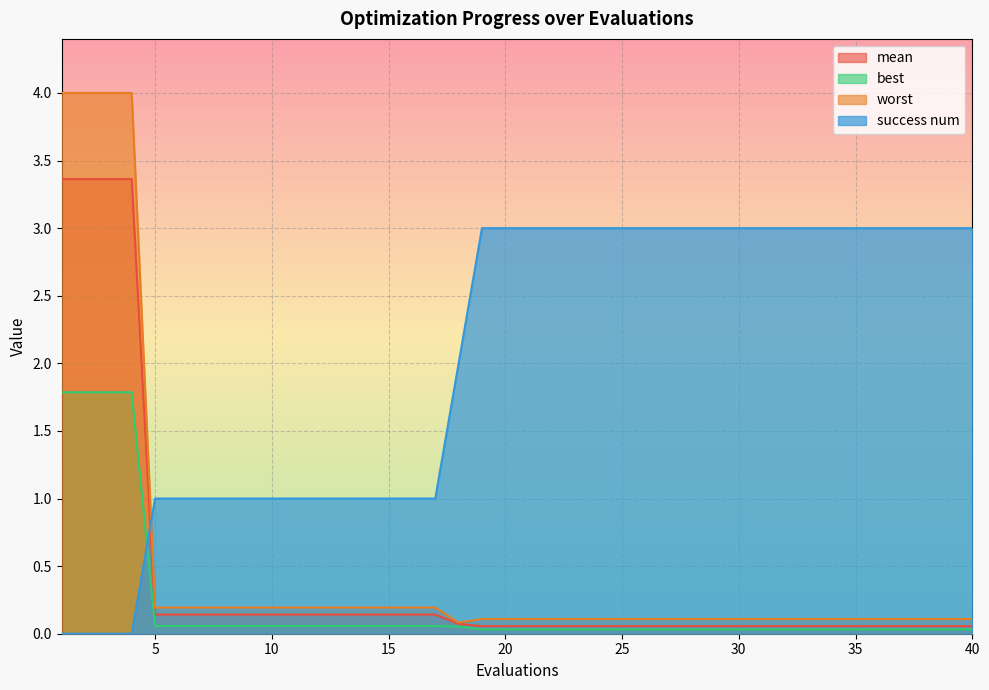

The success num series shows 2.1 at 38. True or false?

False